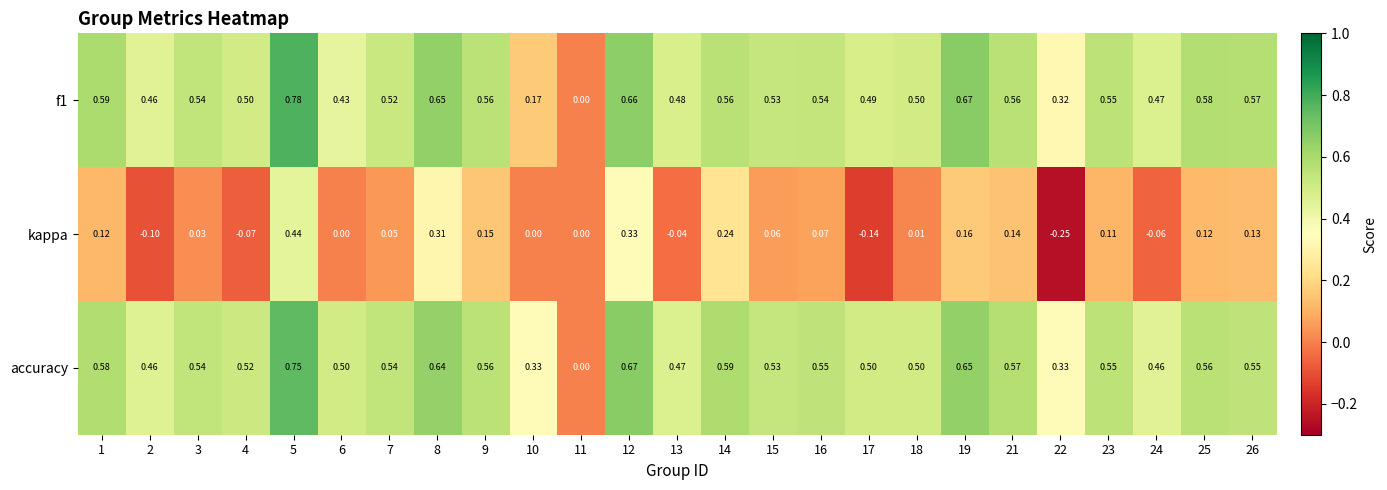

Is the value of kappa at 25 greater than the value of accuracy at 18?

No